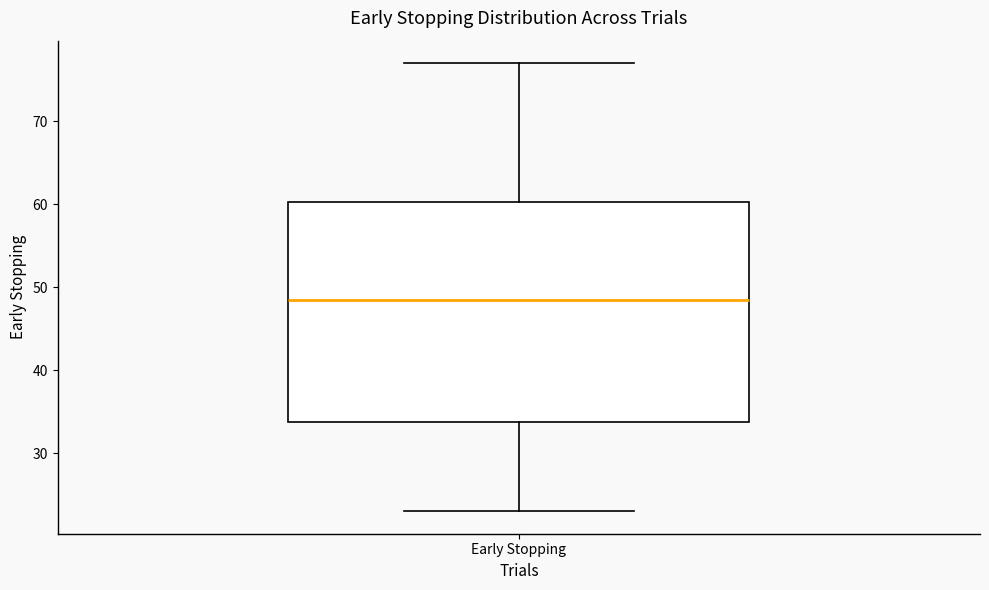

Read this box plot against the y-axis: the position of the median line, the range covered by the box, and the ends of both whiskers. The values are not printed on the chart, so give them approximately, as read against the axis.

median 49, box 34 to 60, whiskers 23 to 77